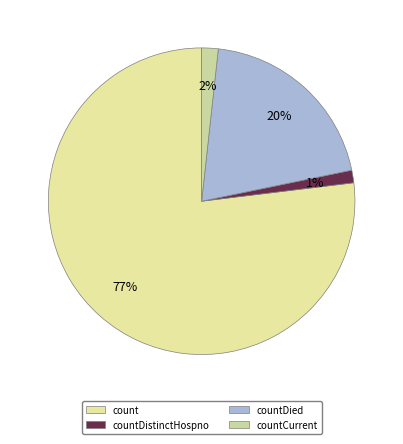

Count the number of slices in the pie.

4